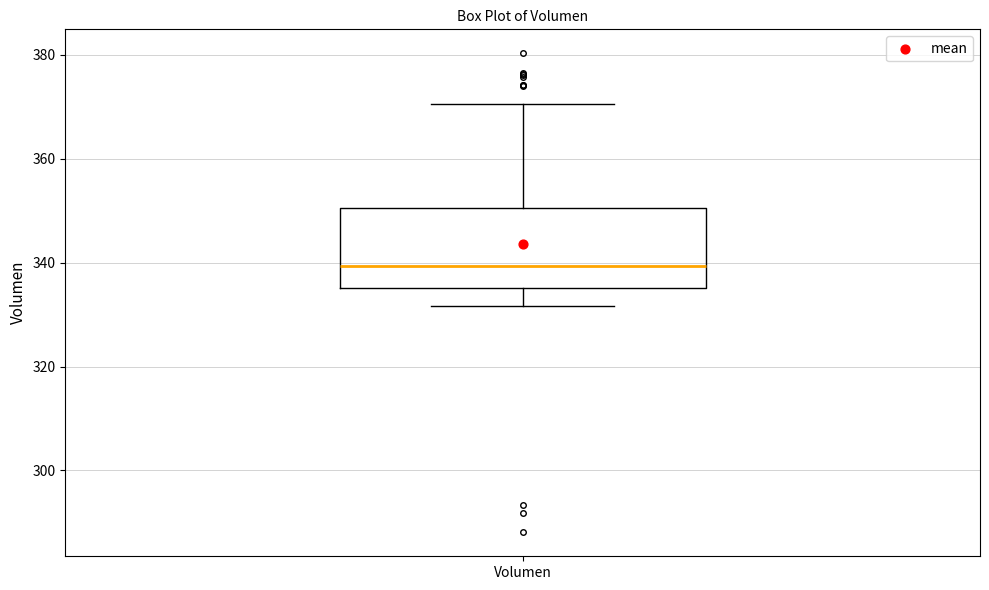

Read this box plot against the y-axis: the position of the median line, the range covered by the box, and the ends of both whiskers. The values are not printed on the chart, so give them approximately, as read against the axis.

median 340, box 336 to 350, whiskers 332 to 370